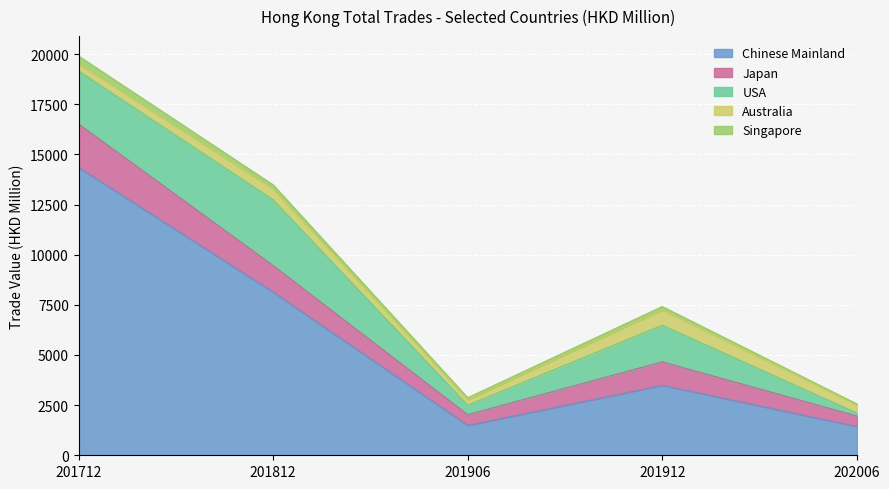

Between which two adjacent categories do USA and Australia first intersect?

201912 and 202006